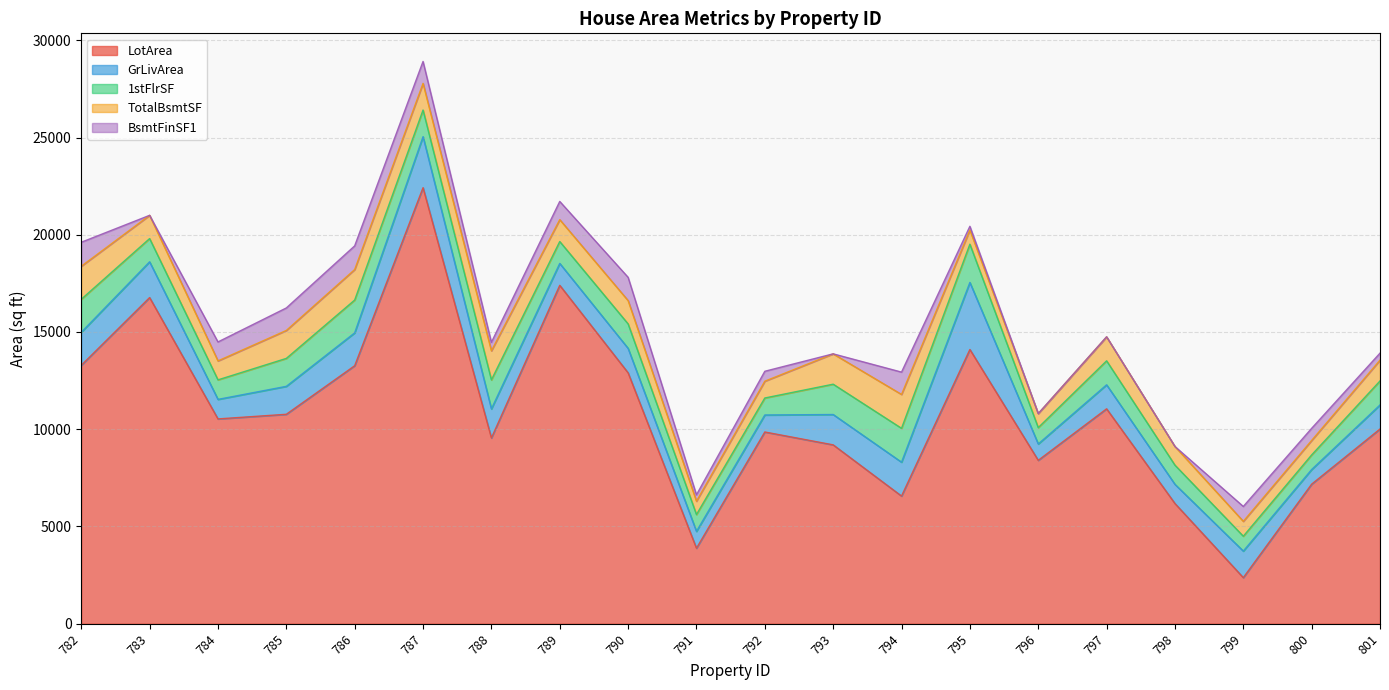

What is the maximum value for 1stFlrSF?

1968